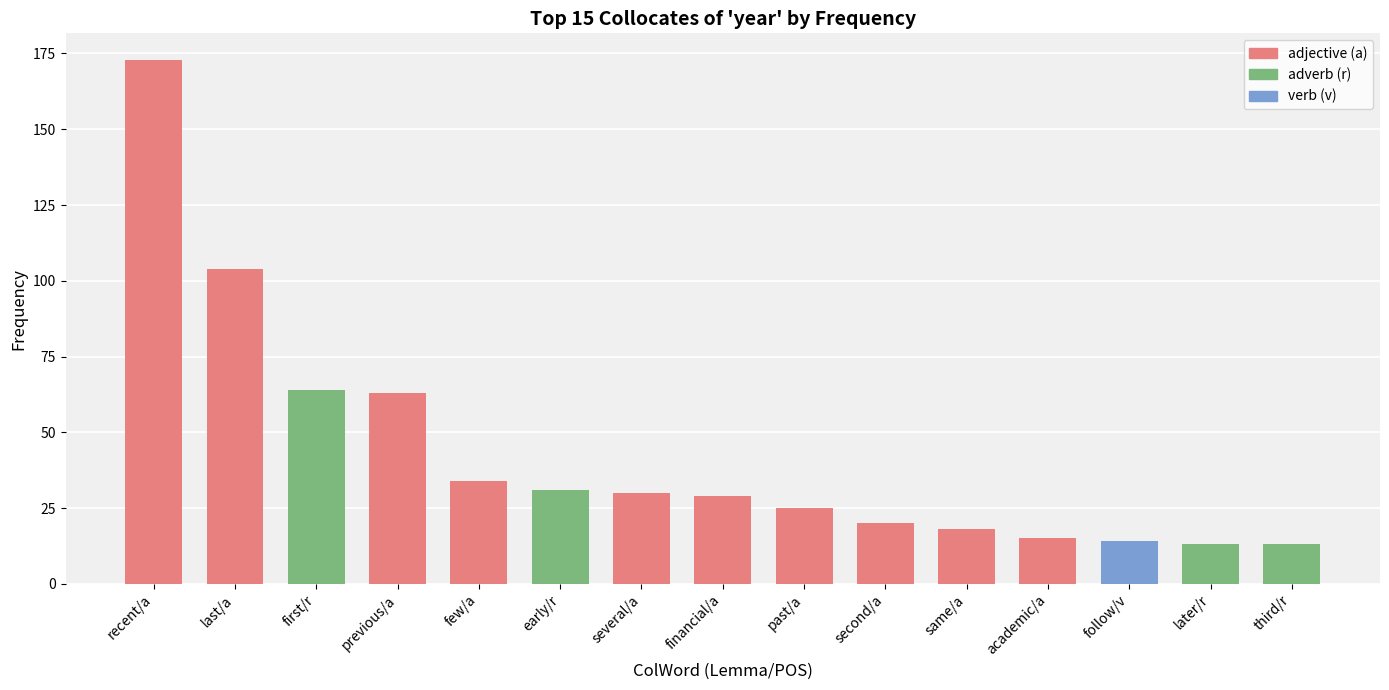

Is it true that the value at academic/a is 3?

False